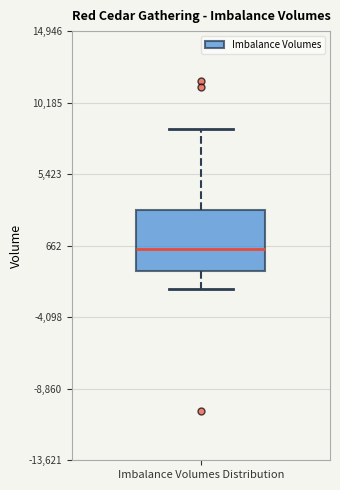

Transcribe this box plot: give where the median line is, the range the box spans, and where the two whiskers end, as read against the y-axis. The values are not printed on the chart, so give them approximately, as read against the axis.

median 500, box -1000 to 3000, whiskers -2000 to 8500